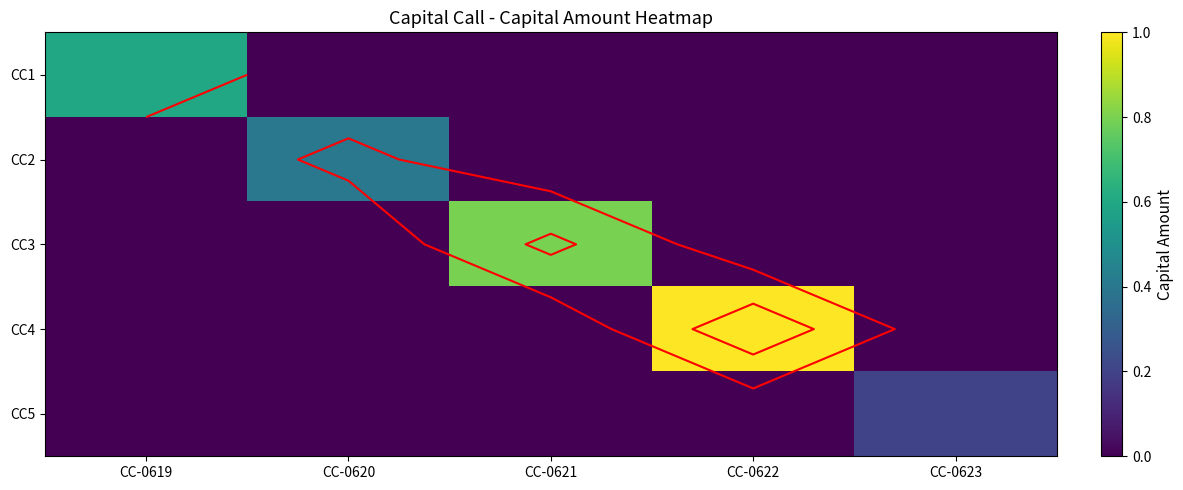

Which series changed the most between CC-0620 and CC-0623?

CC2